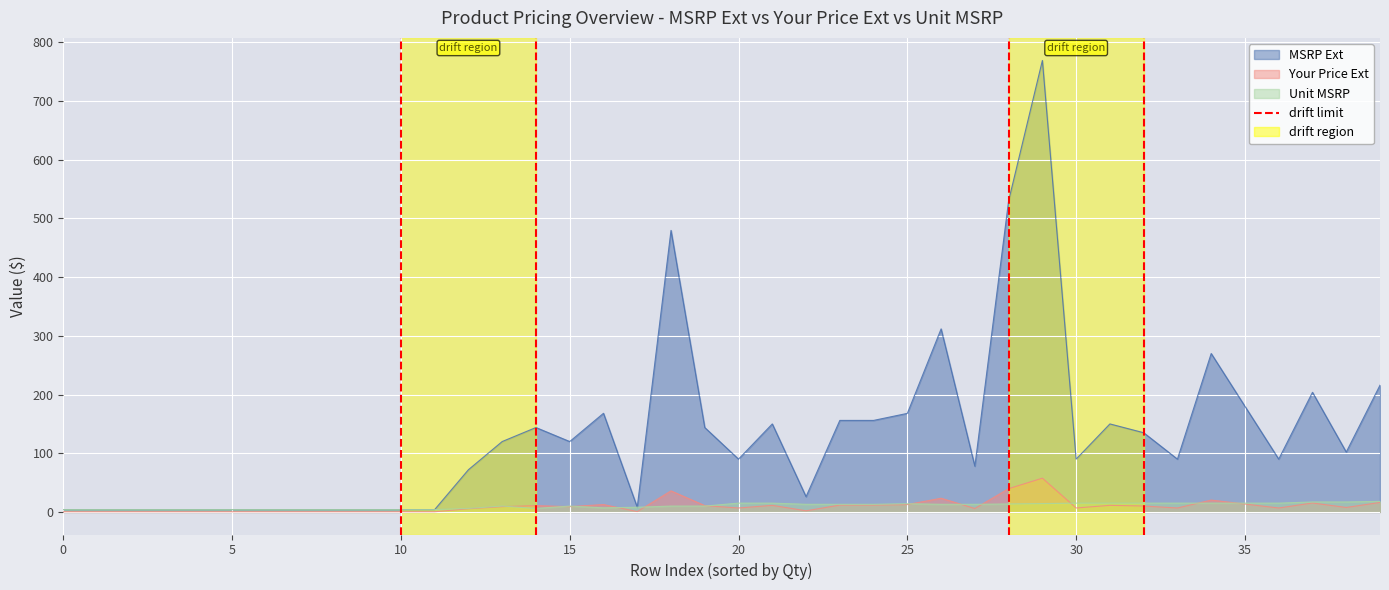

Which has a higher value, 6 or 6?

6